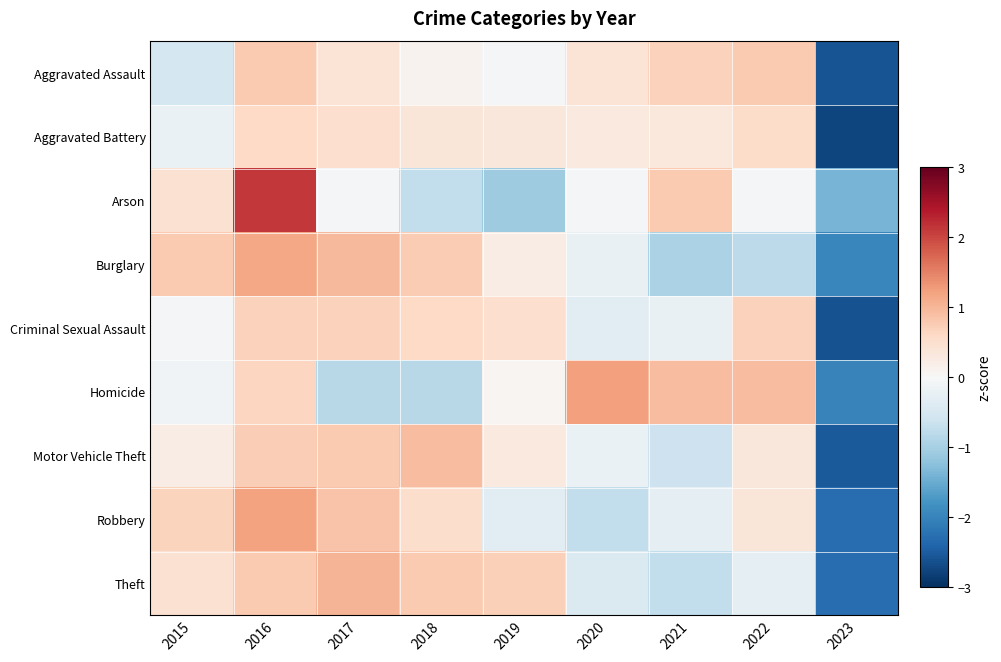

At which category is the sum across all series the highest?

2016